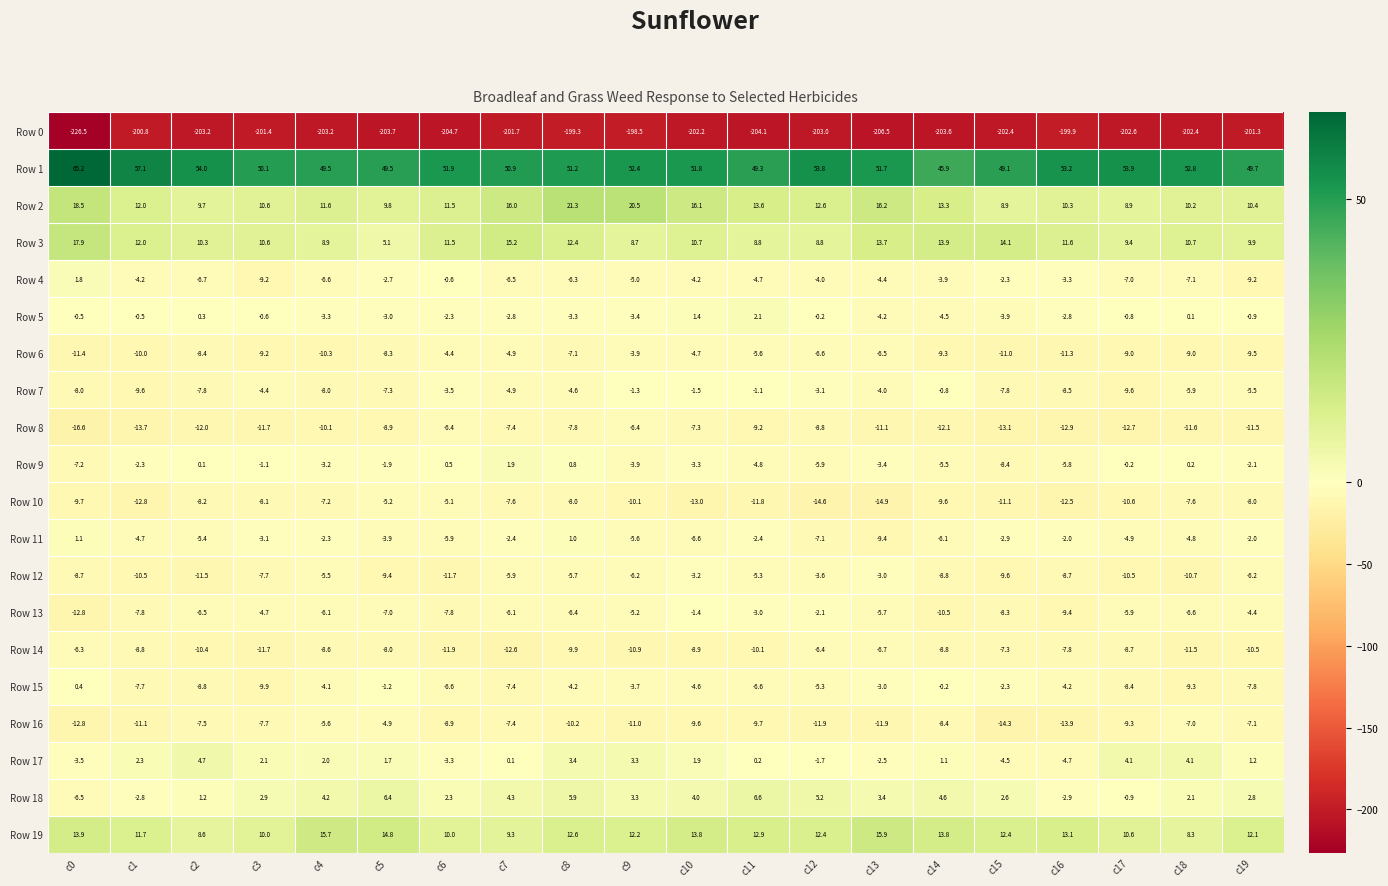

The value of Row 18 at c9 is 3.3. True or false?

True